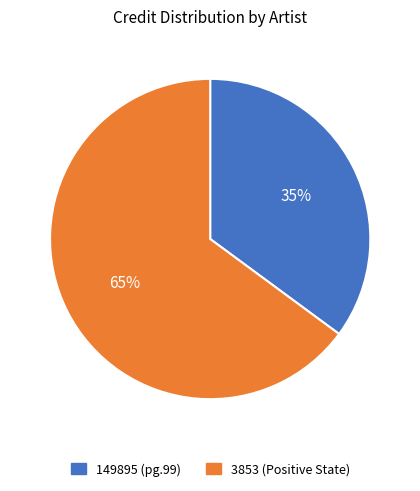

Is the sum of 149895 (pg.99) and 3853 (Positive State) greater than half?

Yes